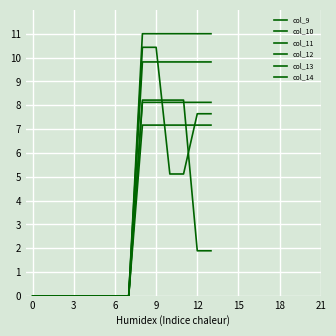

How many categories are shown in the chart?

14